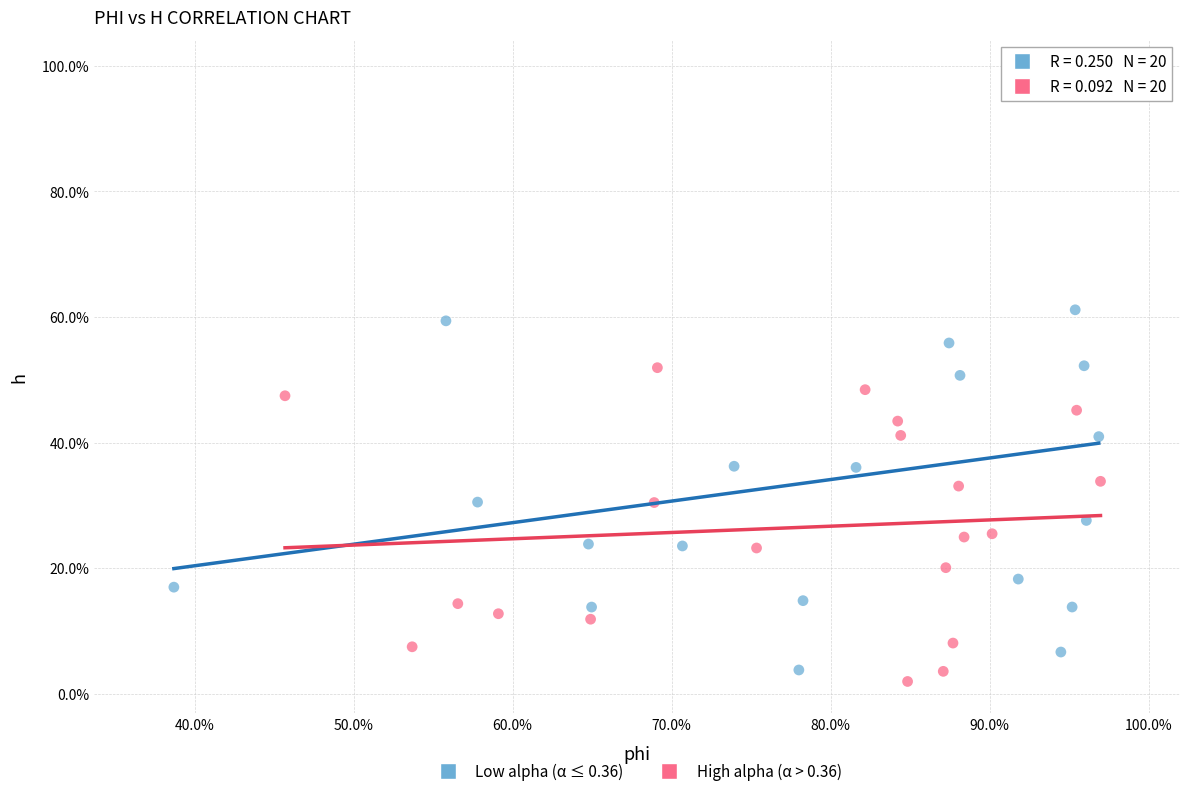

What are all the series names shown in the legend?

Low alpha (α ≤ 0.36), High alpha (α > 0.36)